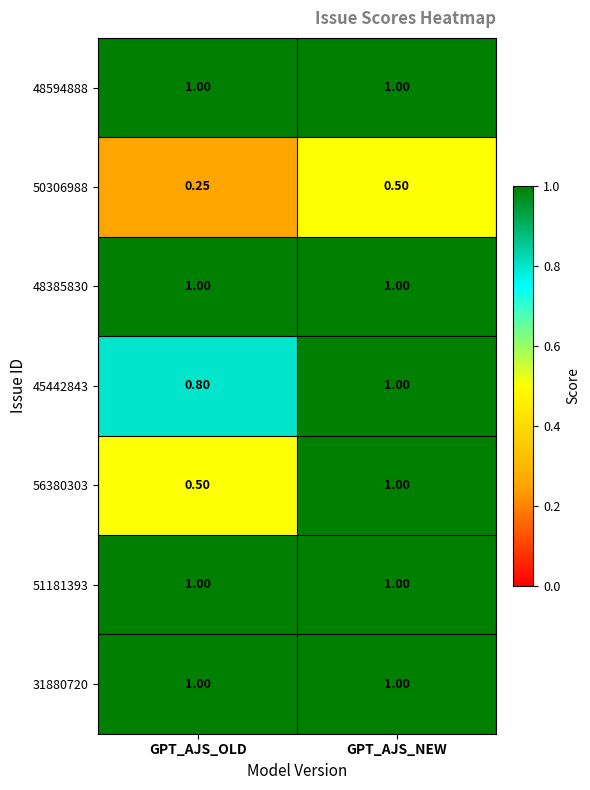

List the labels in order of 45442843 value, smallest first.

GPT_AJS_OLD, GPT_AJS_NEW